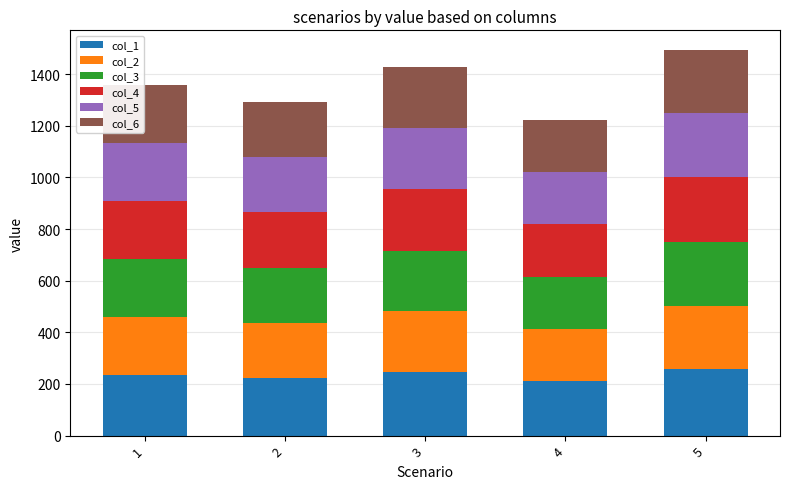

What is the total value across all series at 4?

1223.4